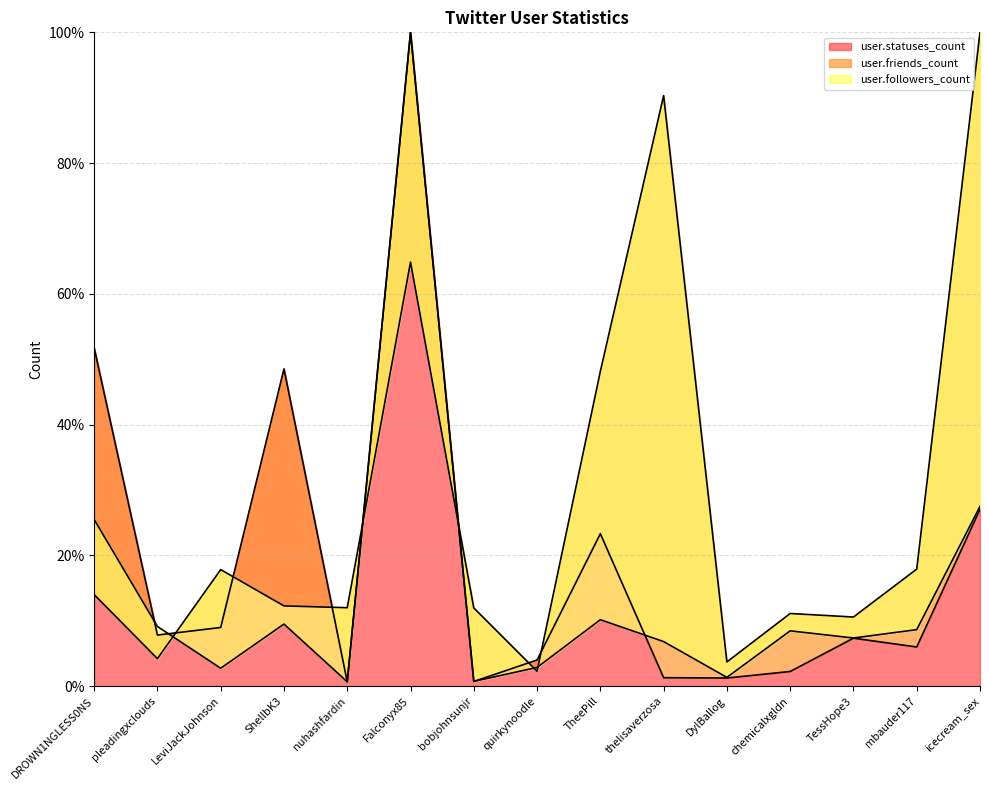

Read the user.statuses_count value at TheePill.

23.3